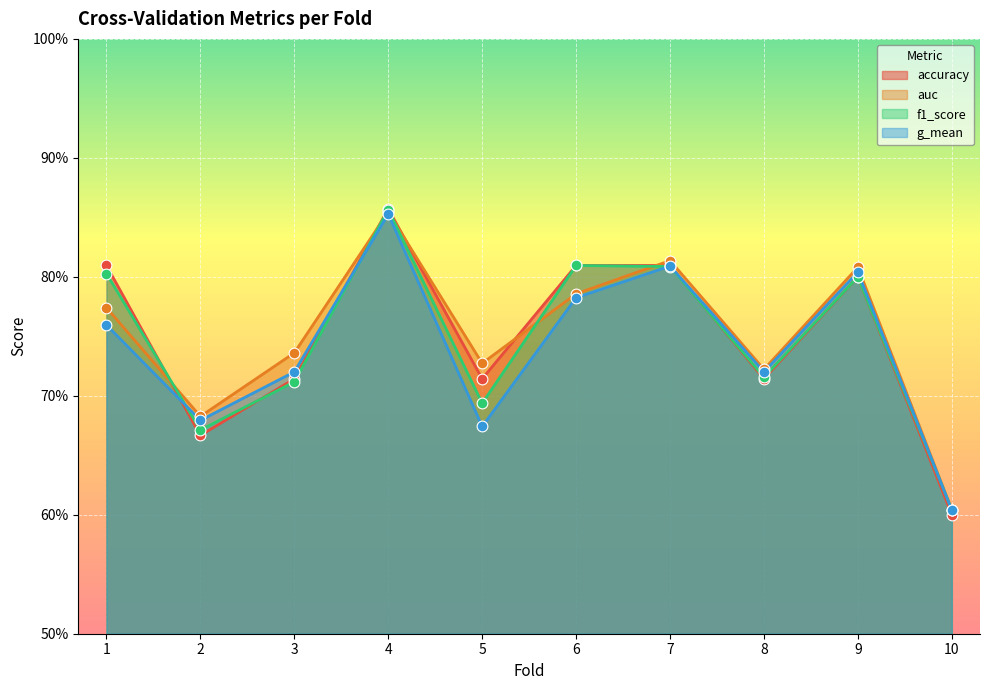

At how many categories does at least one series exceed 0?

10